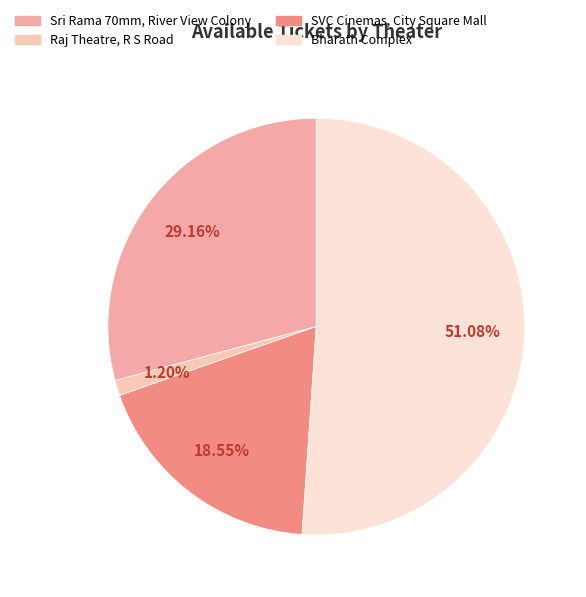

Count the number of slices in the pie.

4